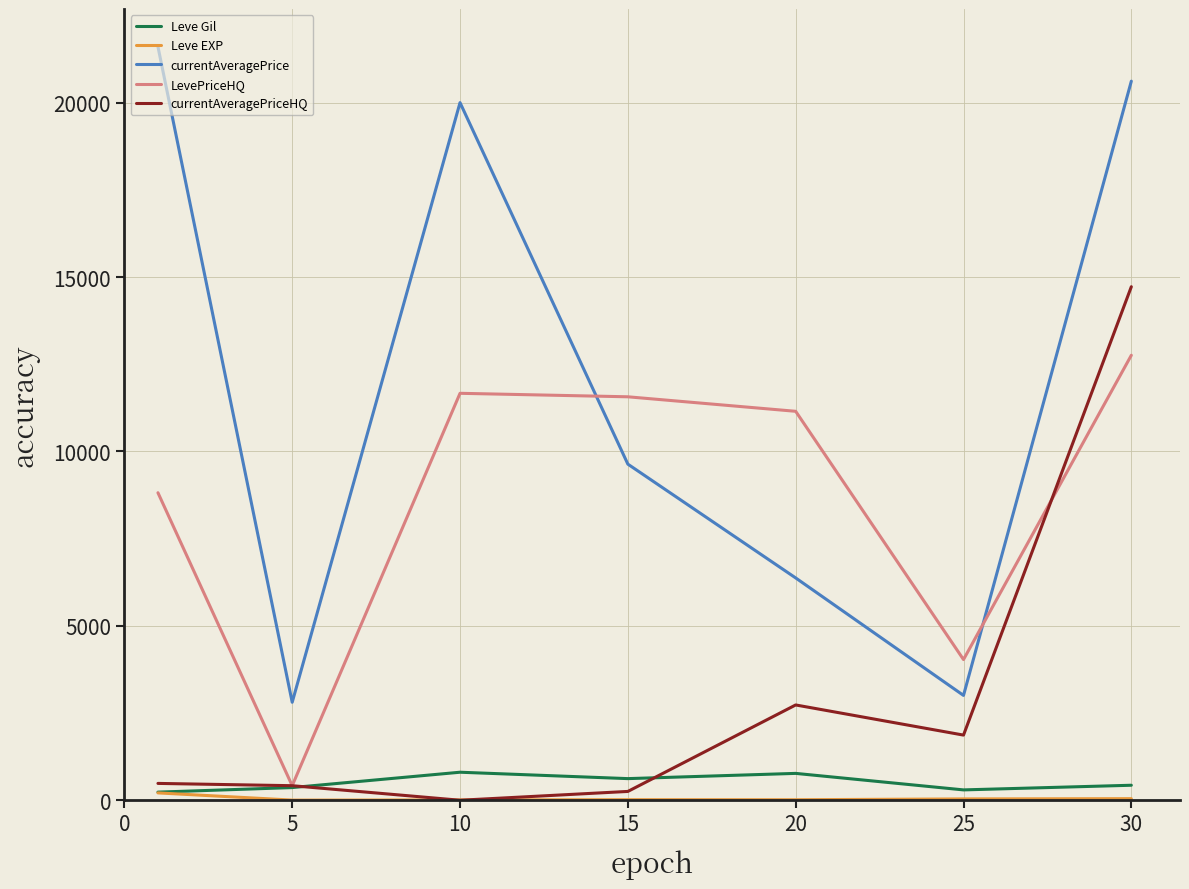

What is the maximum value for currentAveragePriceHQ?

14722.5